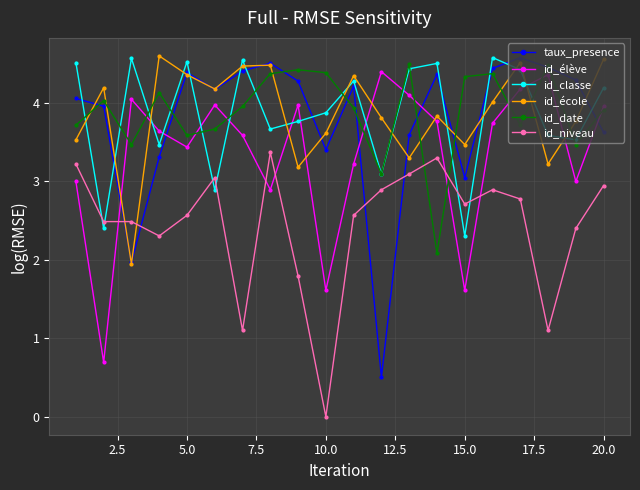

True or false: id_classe and taux_presence cross at least once.

True